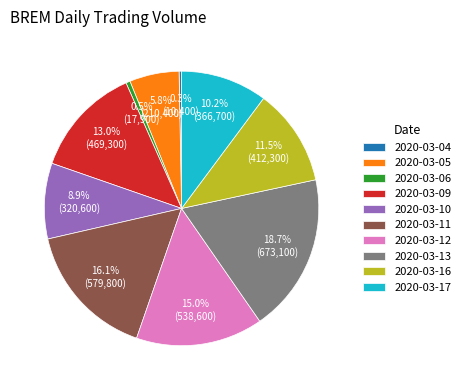

Which category has the biggest portion of the pie?

2020-03-13